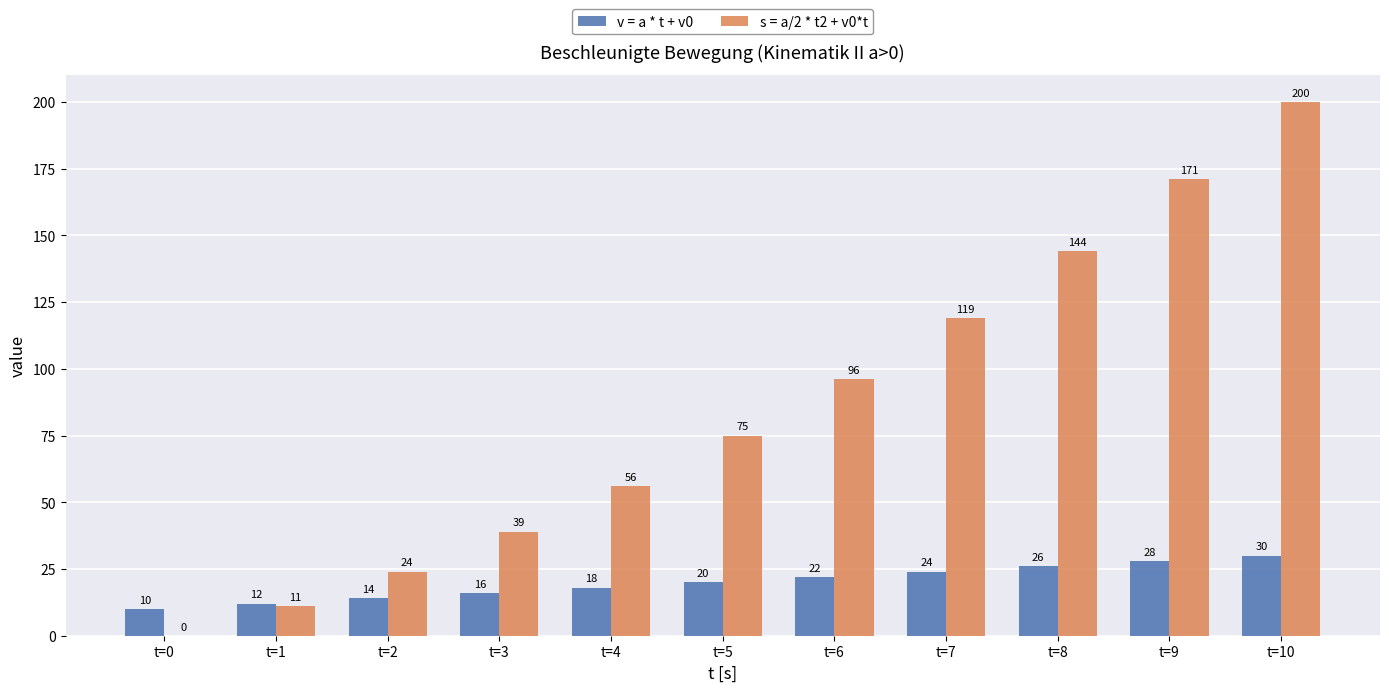

What is the maximum value shown in the chart?

200